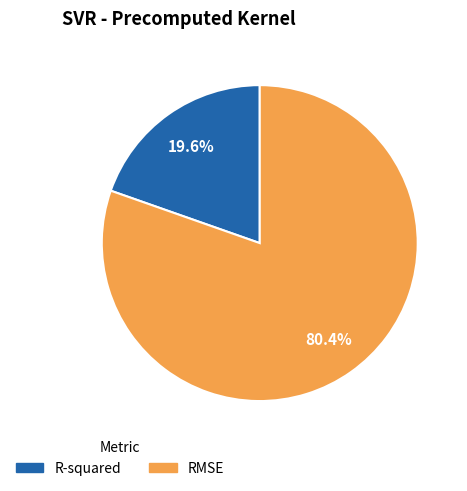

Combined, what portion of the pie is R-squared and RMSE?

100.0%